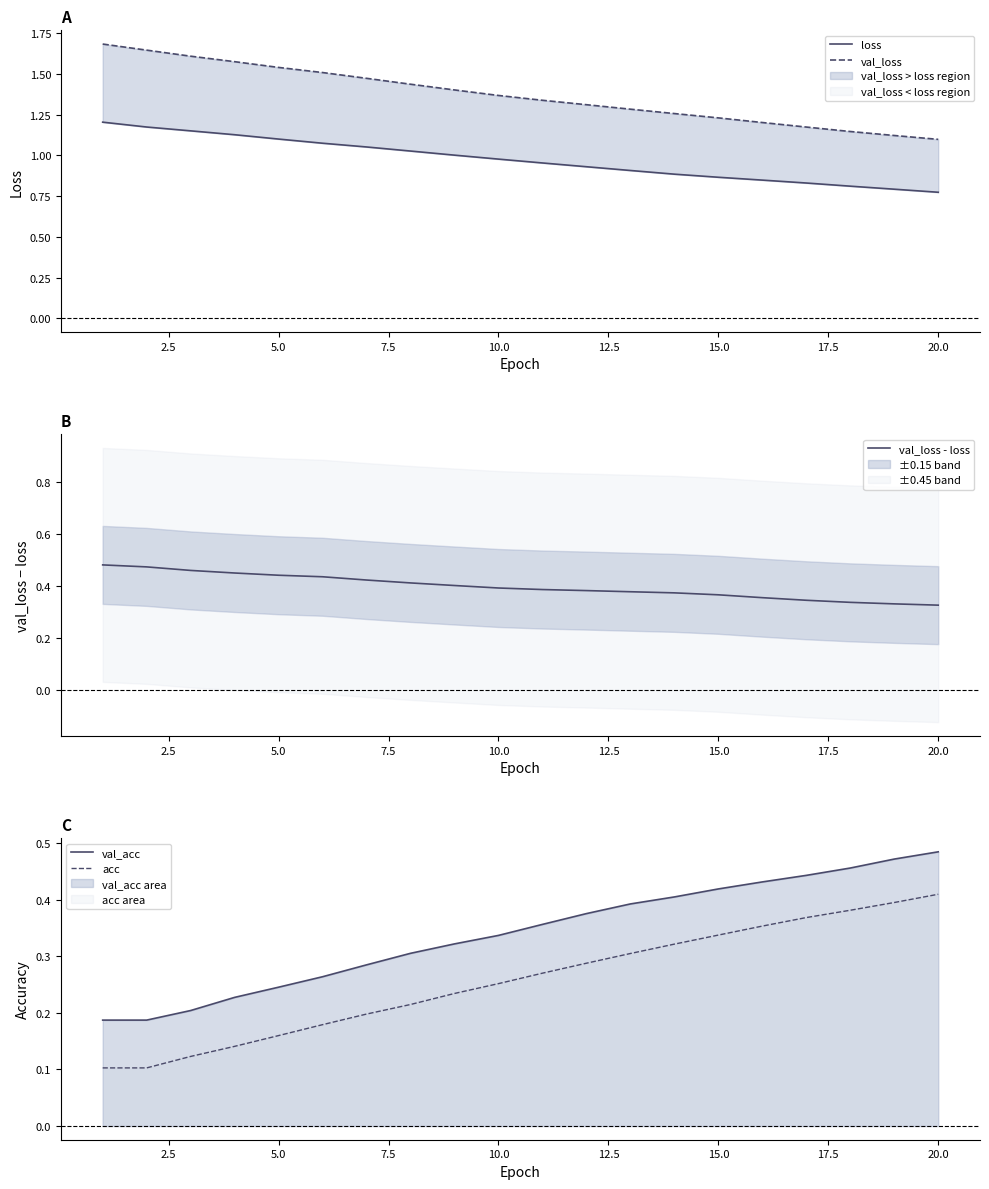

Count the val_loss - loss values in the range 0 to 1.

20